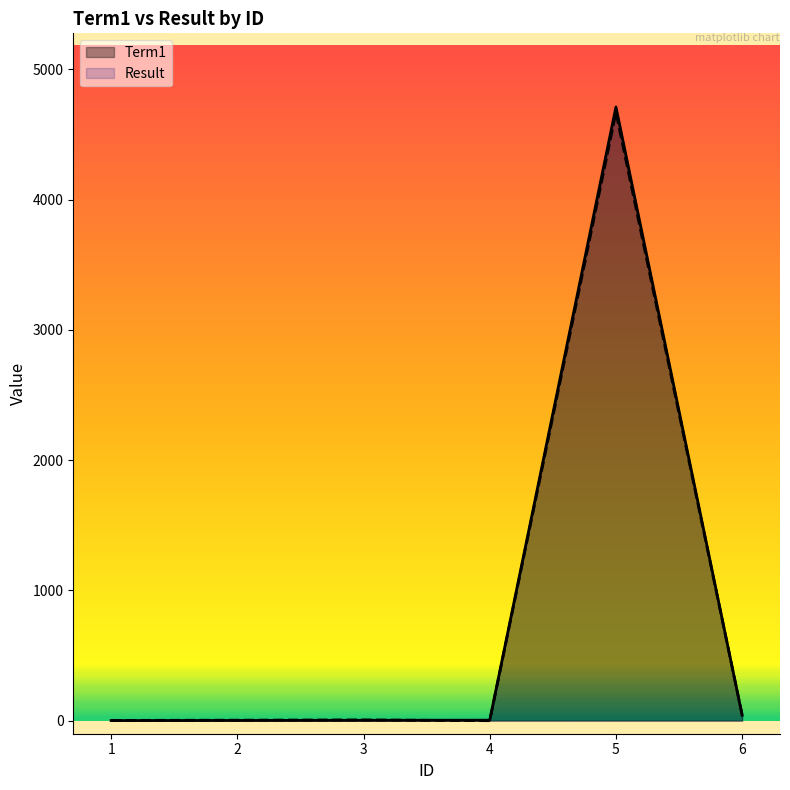

At 6, list the series in order from largest to smallest.

Result, Term1